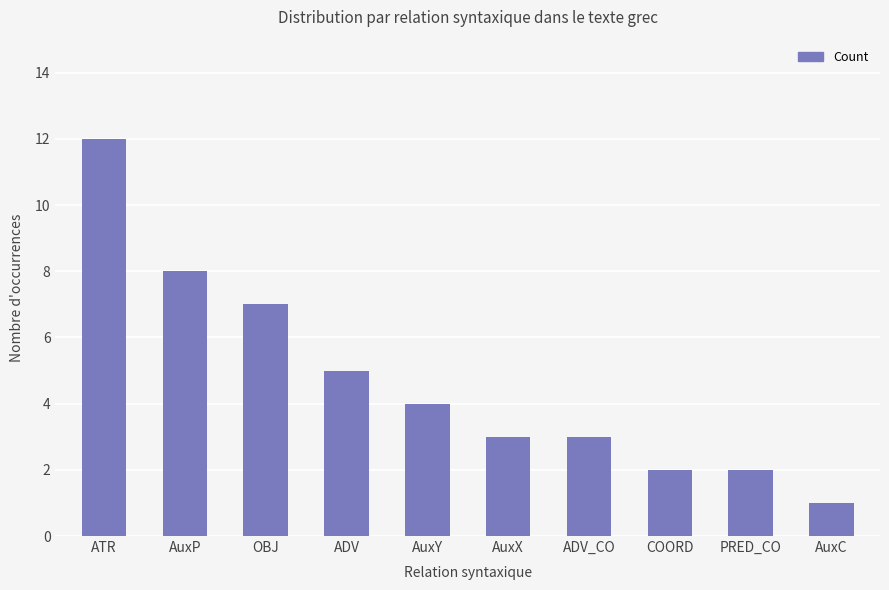

Reading left to right, extract all data points from this chart.

12	8	7	5	4	3	3	2	2	1